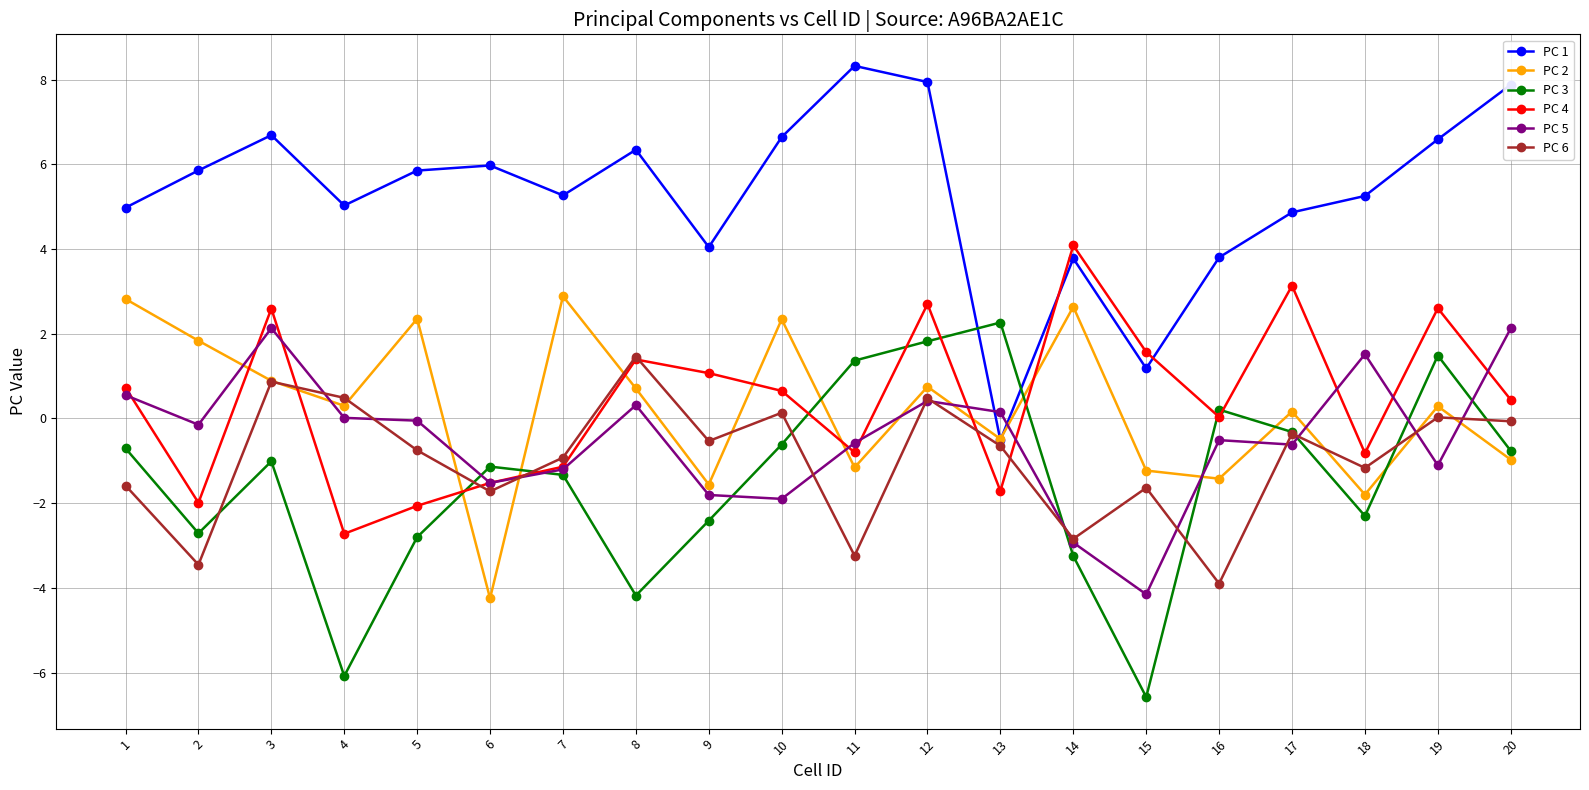

What are all the series names shown in the legend?

PC 1, PC 2, PC 3, PC 4, PC 5, PC 6